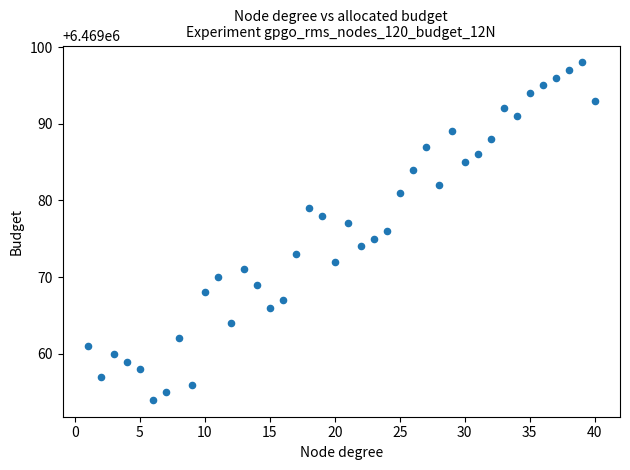

What is the range of Y values (max minus min)?

44